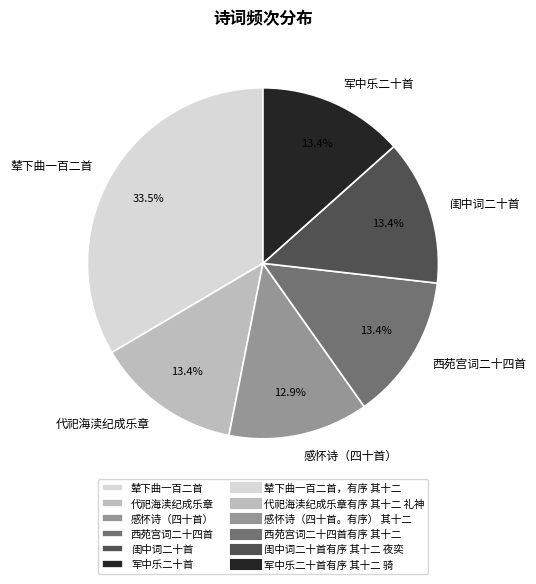

How many slices are in this pie chart?

6